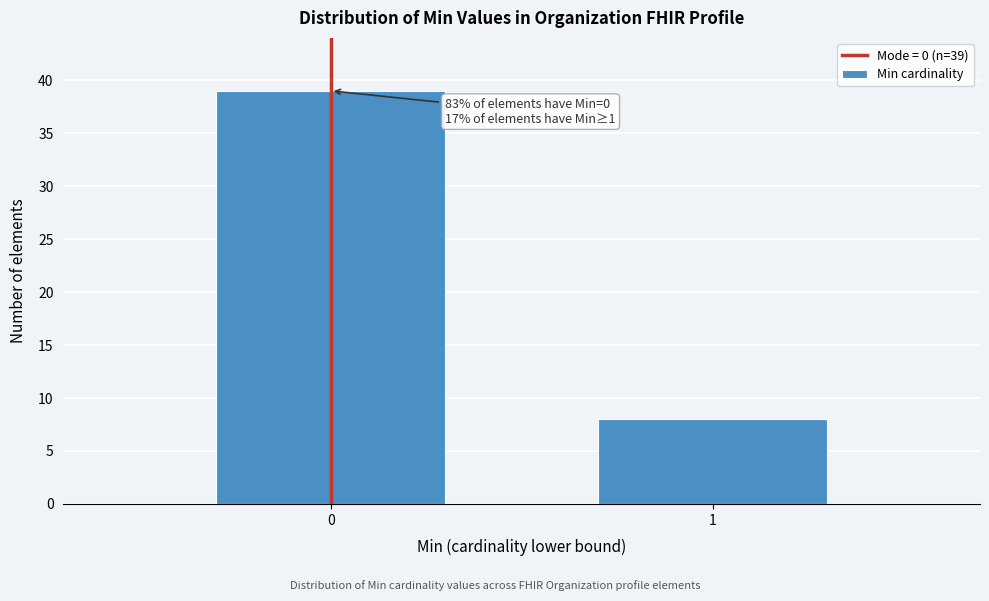

Reading left to right, extract all data points from this chart.

39	8